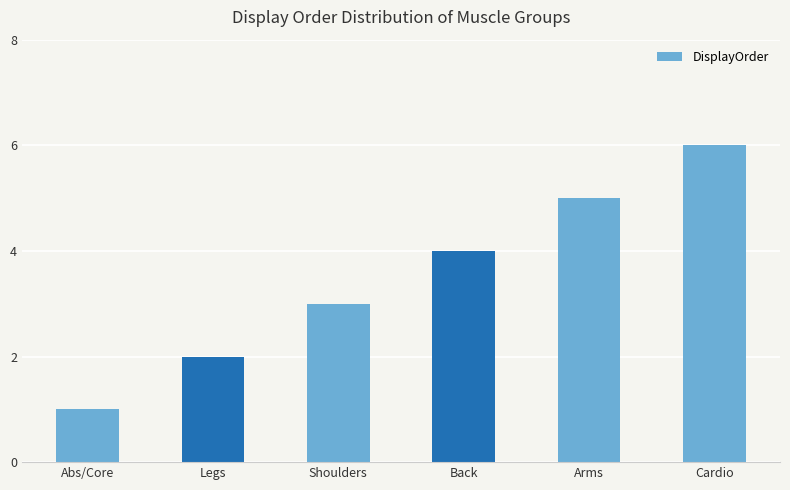

What is the maximum value shown in the chart?

6